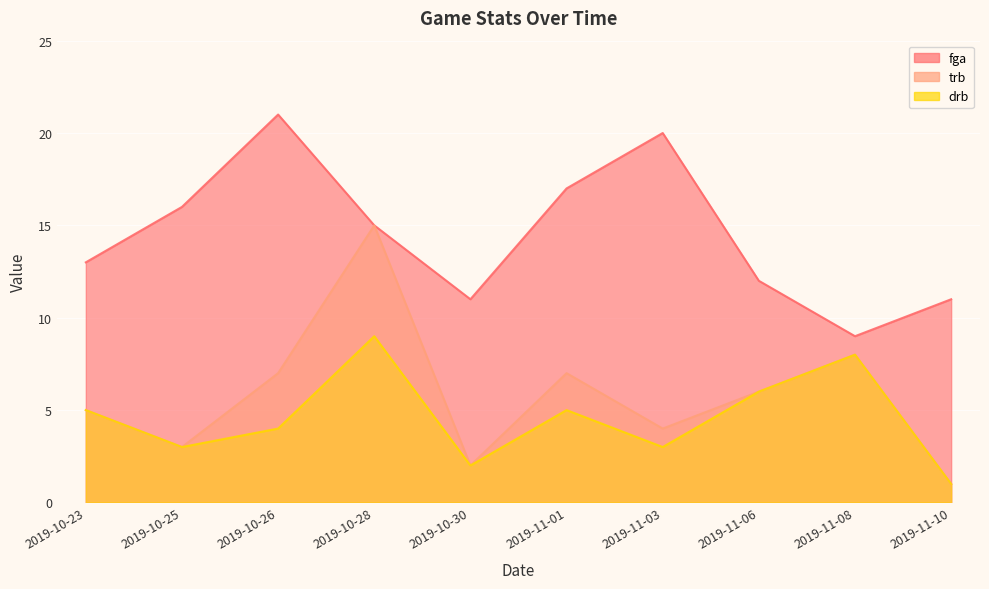

How many drb values are between 3 and 6?

6